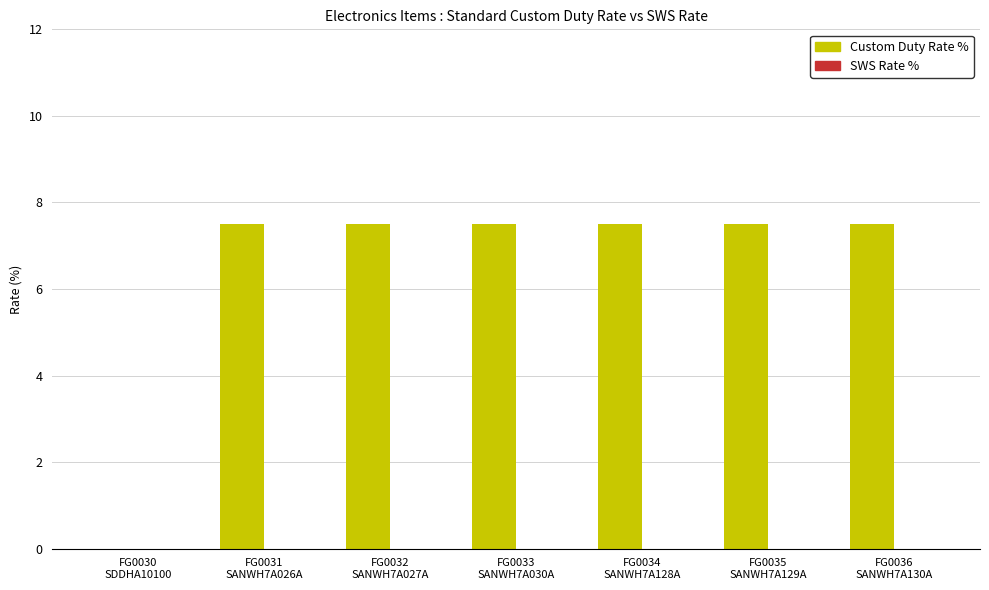

What is the greatest value displayed?

7.5